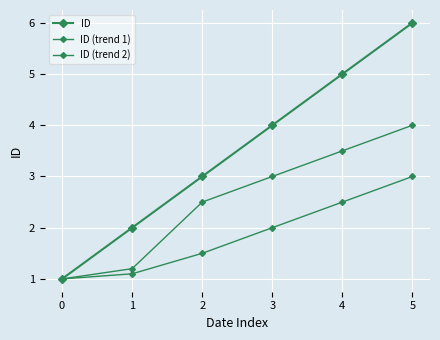

Is it true that ID (trend 1) equals 3.5 at 4?

True